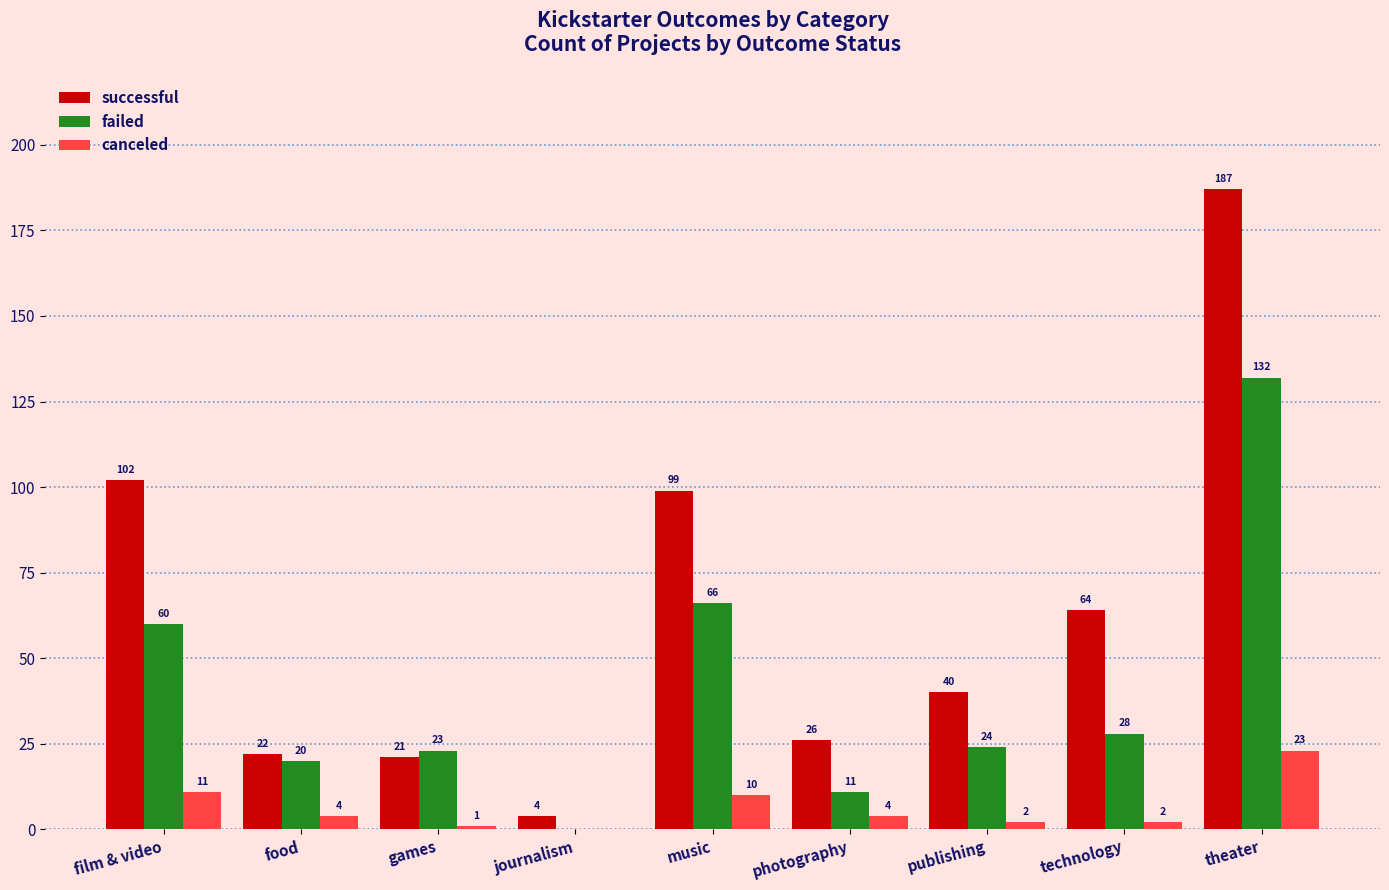

The successful series shows 100 at theater. True or false?

False